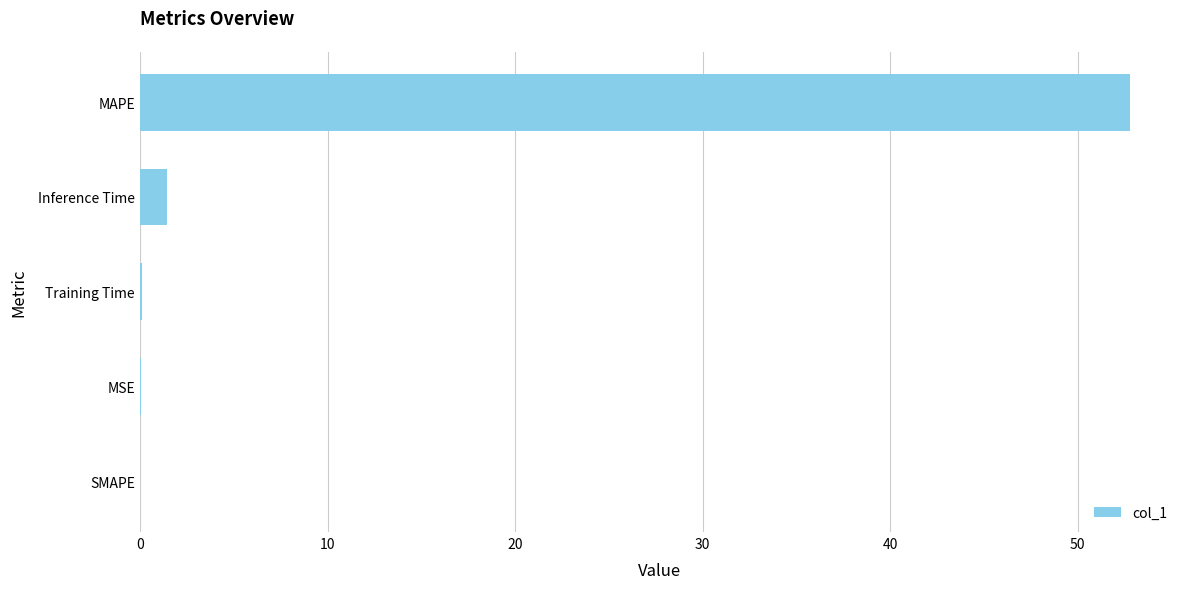

What is the change in value from Inference Time to MAPE?

+51.4